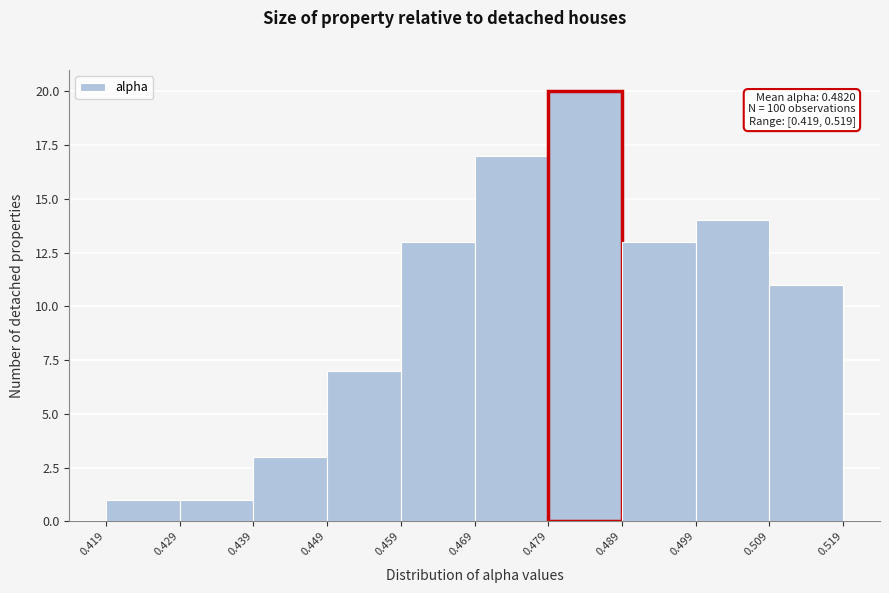

Over which range of the x-axis is the bar tallest?

0.479 to 0.489